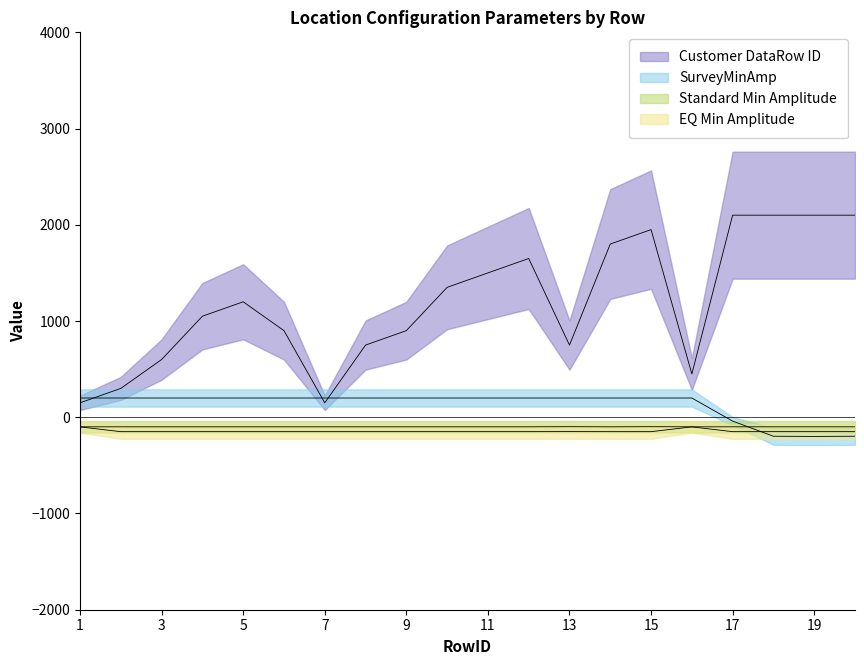

What is the sum of the EQ Min Amplitude values at 7 and 2?

-299.3